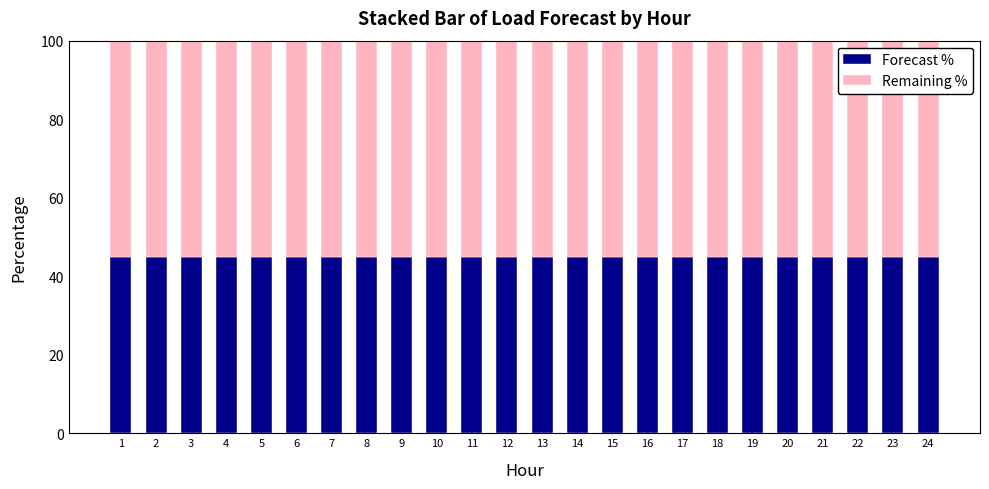

True or false: Forecast % has a value of 21 at 16.

False